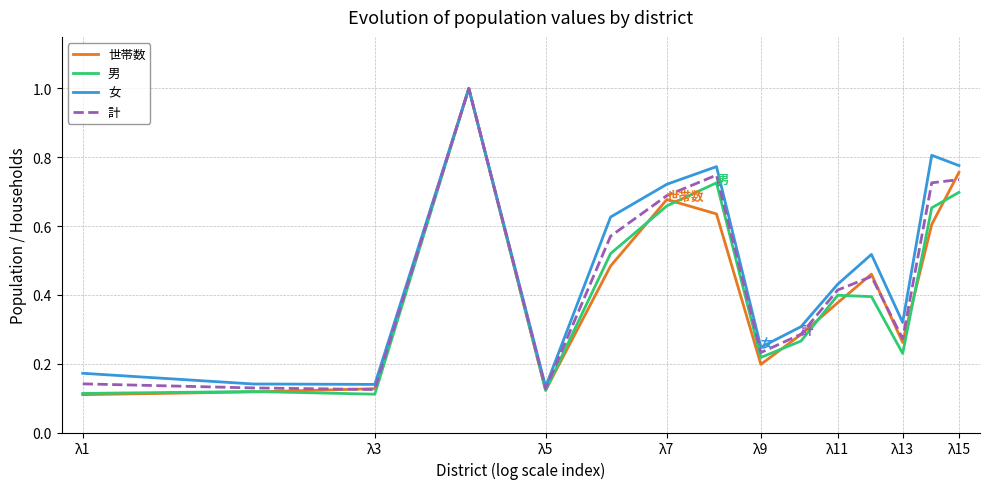

Is this an area chart (filled region under the line)?

No